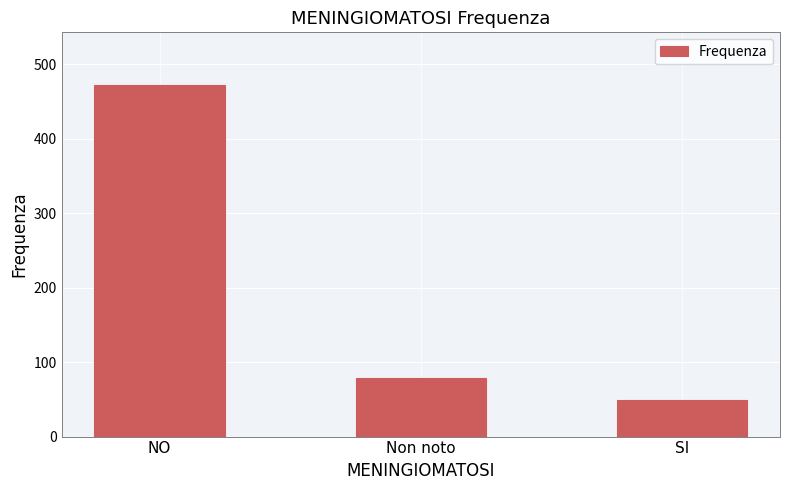

How many data points are less than 79?

1